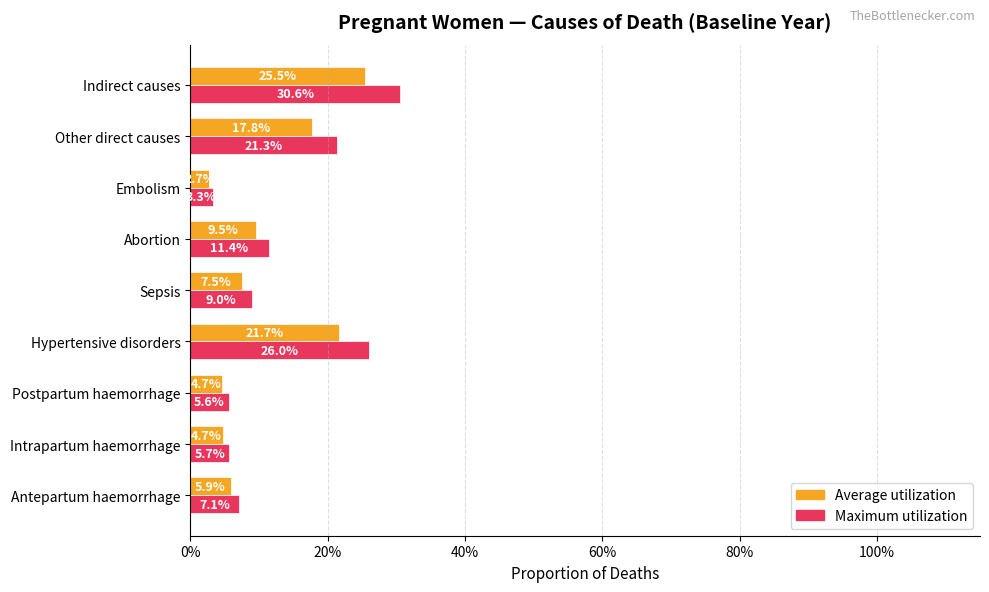

Which series has the widest spread of values?

Maximum utilization